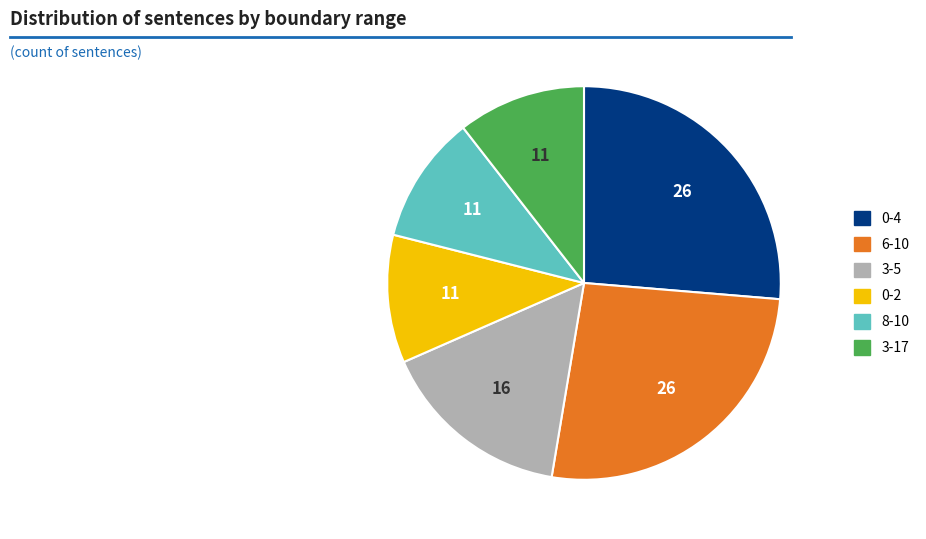

True or false: 3-5 accounts for 16% of the total.

True